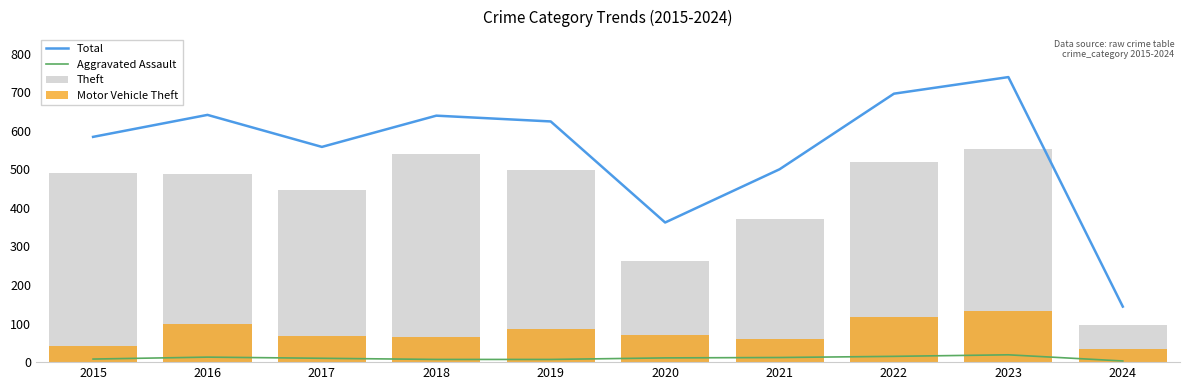

What is the difference between the maximum and minimum values in the Total series?

595